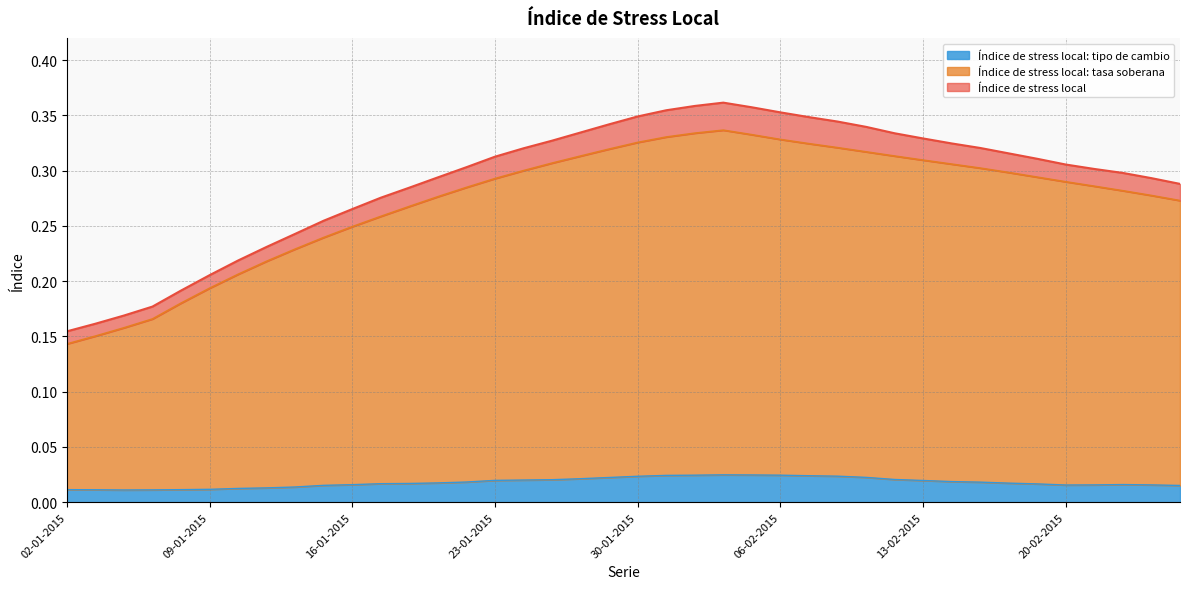

At which category does the chart reach its peak across all series?

04-02-2015